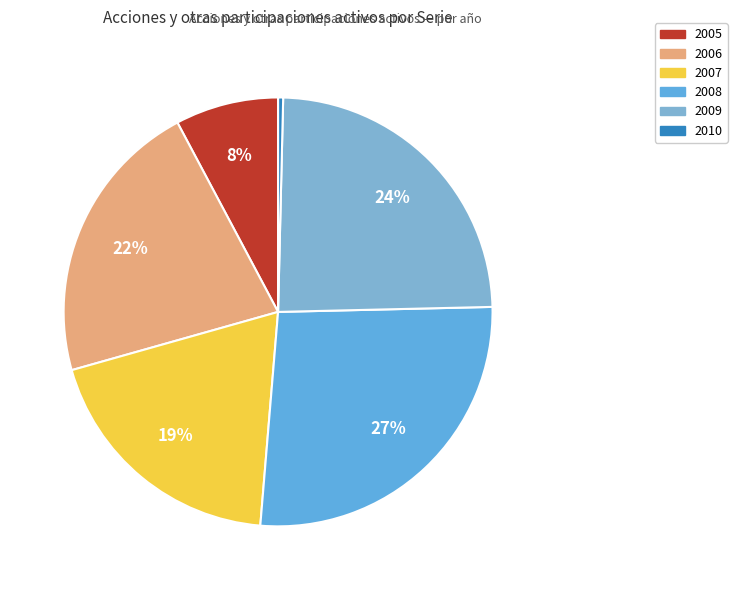

Between 2007 and 2009, which is larger?

2009